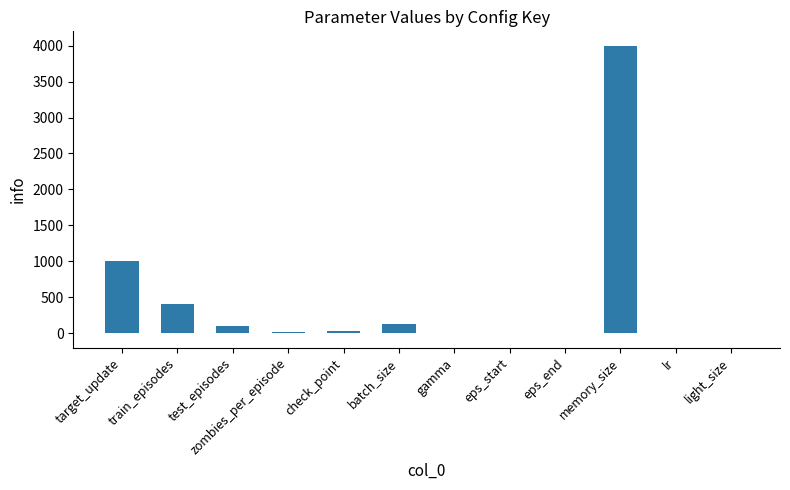

The chart shows a value of 400.0 at train_episodes. True or false?

True